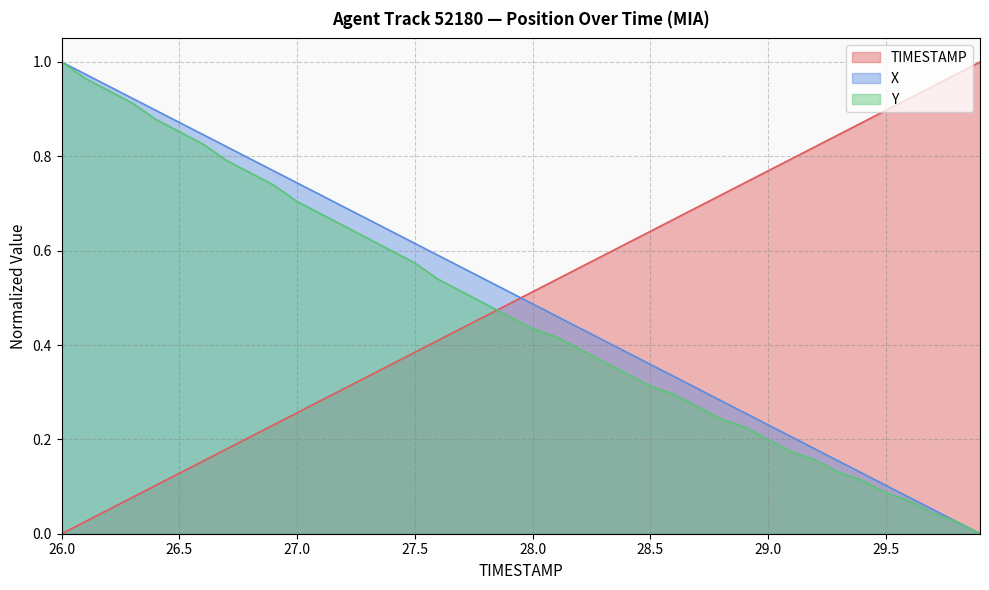

The TIMESTAMP series shows 0.4 at 27.5. True or false?

True